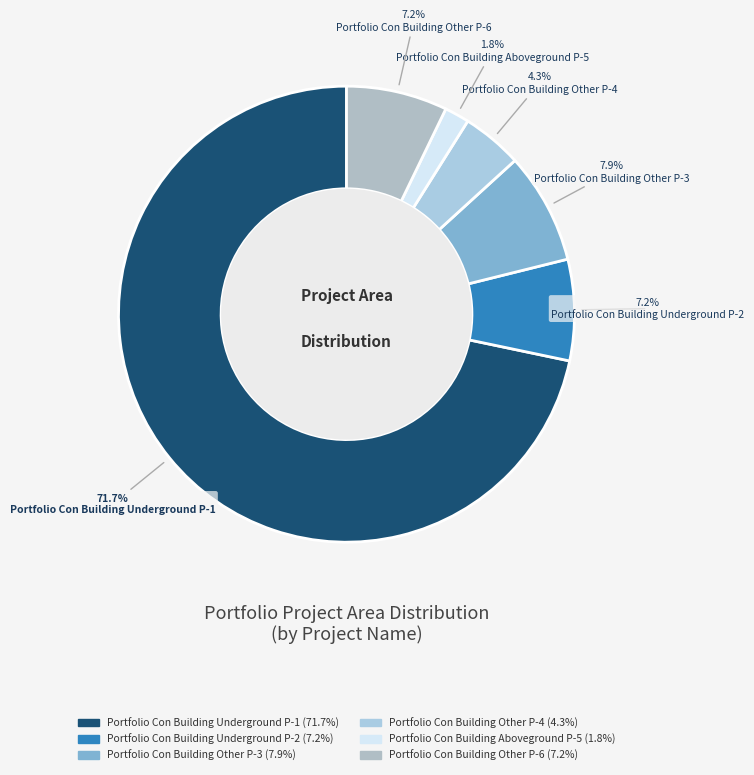

Does any single category account for the majority?

Yes